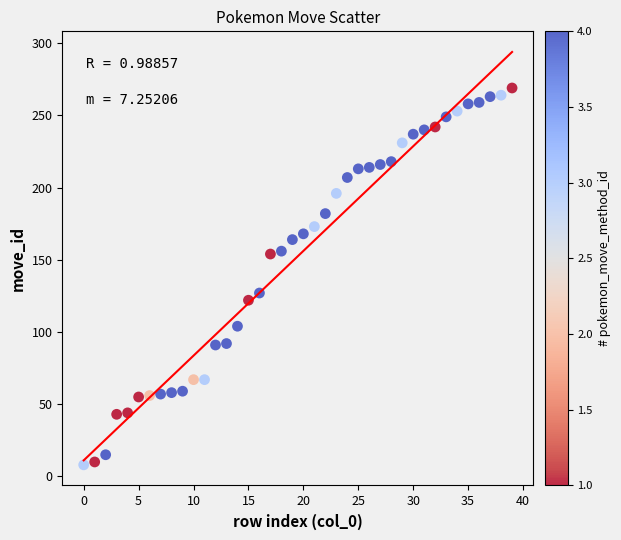

What is the range of Y values (max minus min)?

261